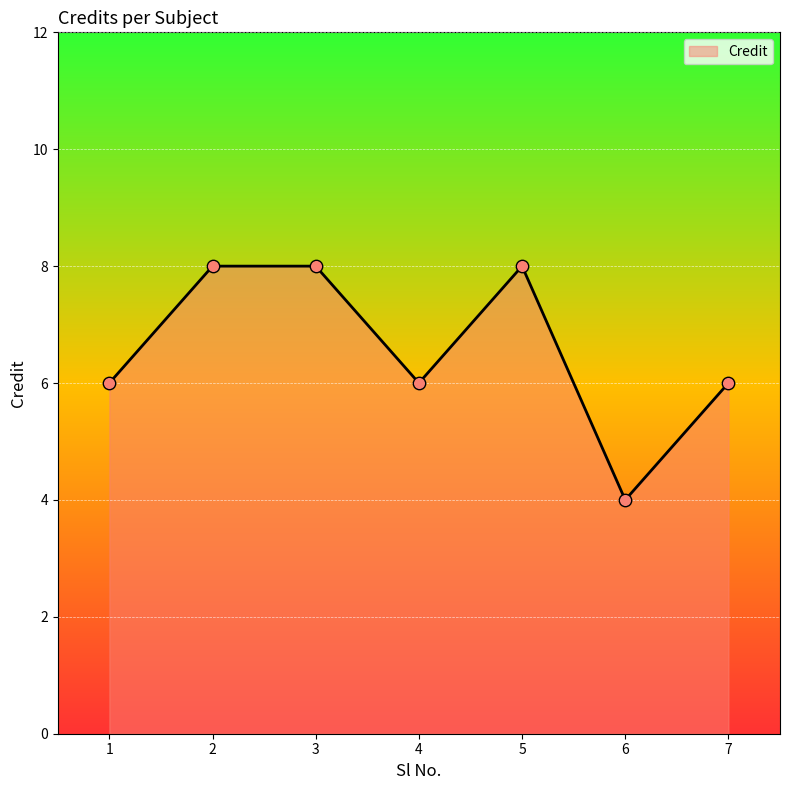

What is the change in value from 5 to 7?

-2